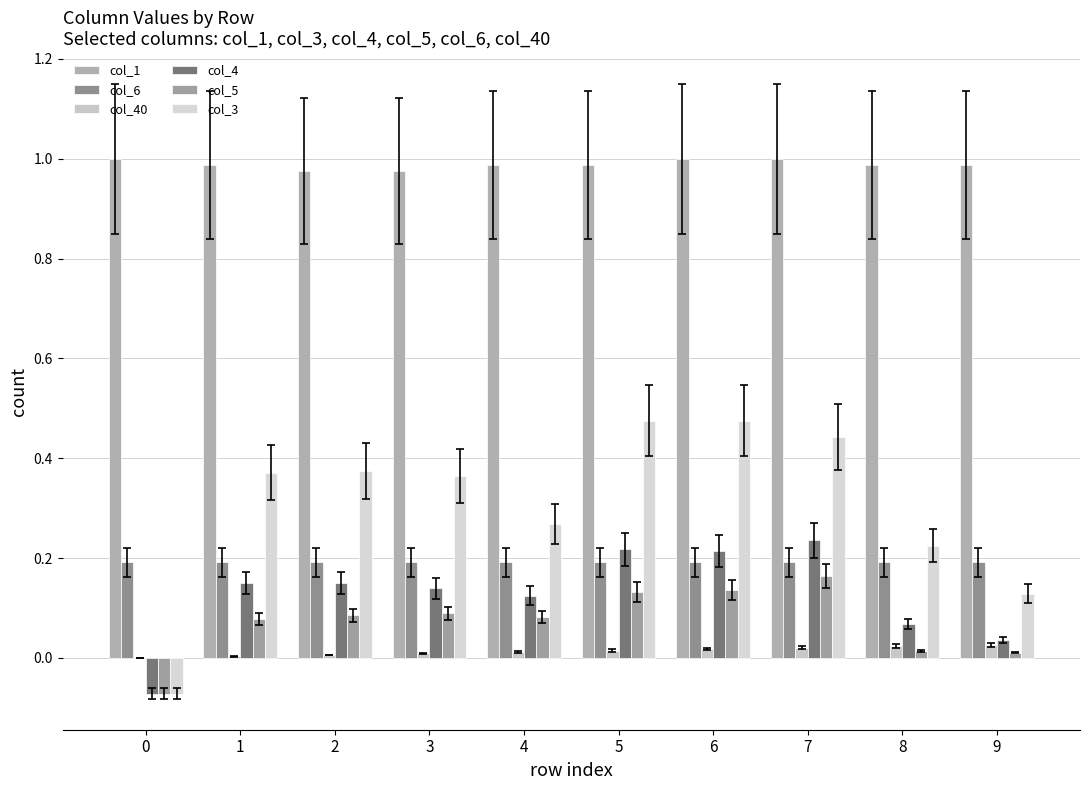

How many data points does each series have?

10